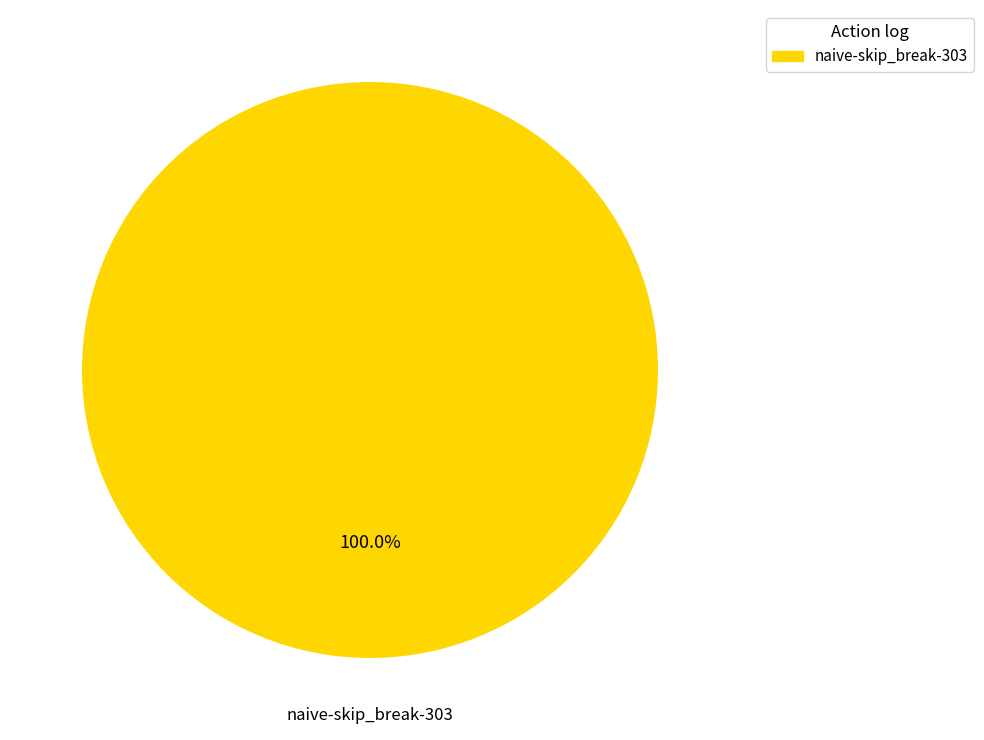

Does any single category account for the majority?

Yes